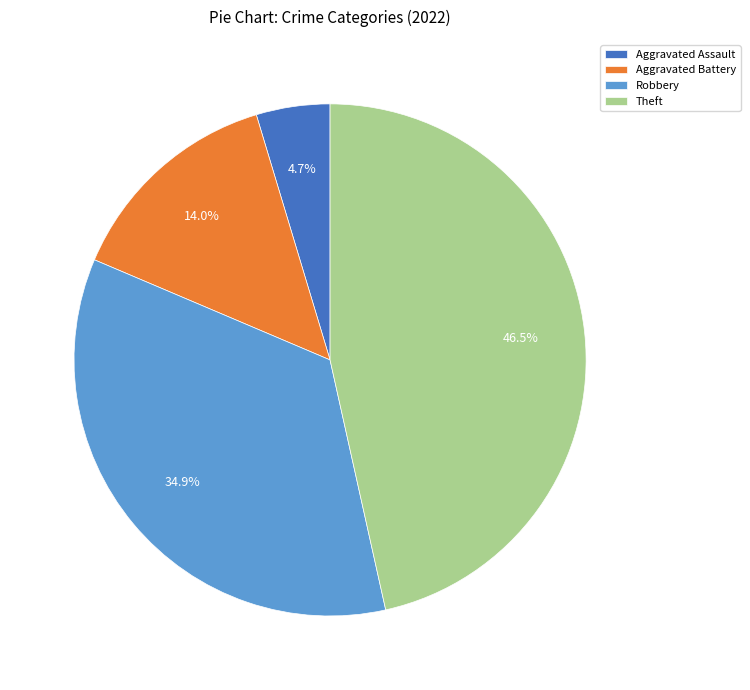

What is the smallest slice in the pie chart?

Aggravated Assault